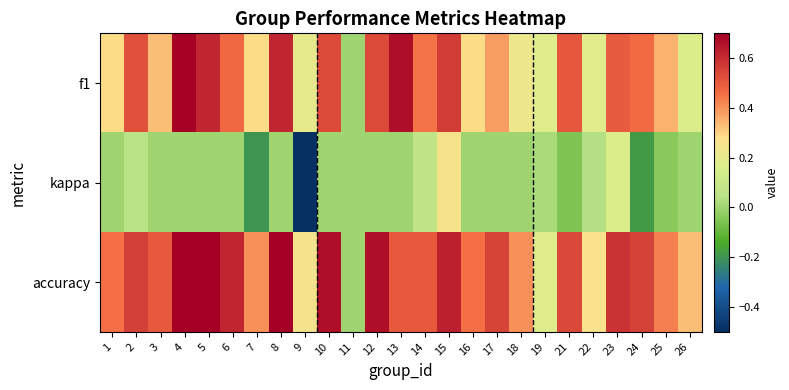

Rank the series by their maximum value, from highest to lowest.

accuracy, f1, kappa